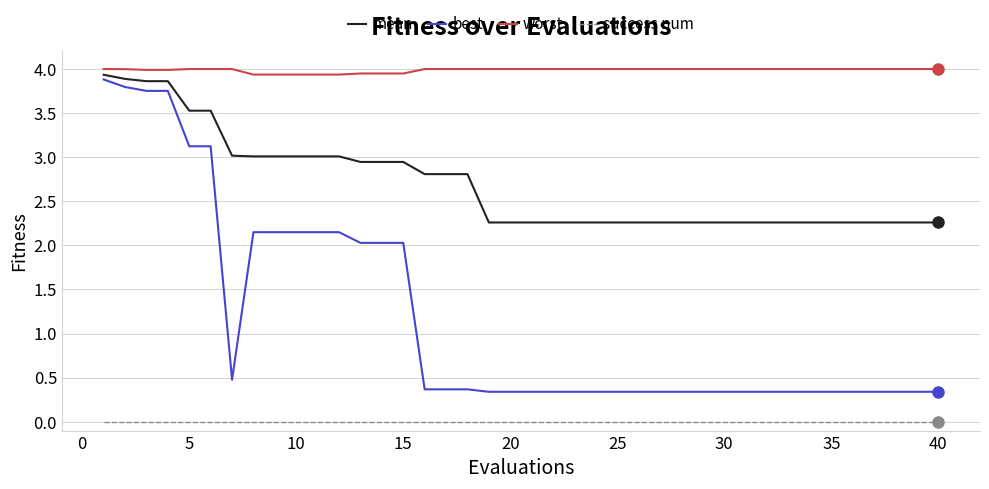

Which series has the widest spread of values?

best